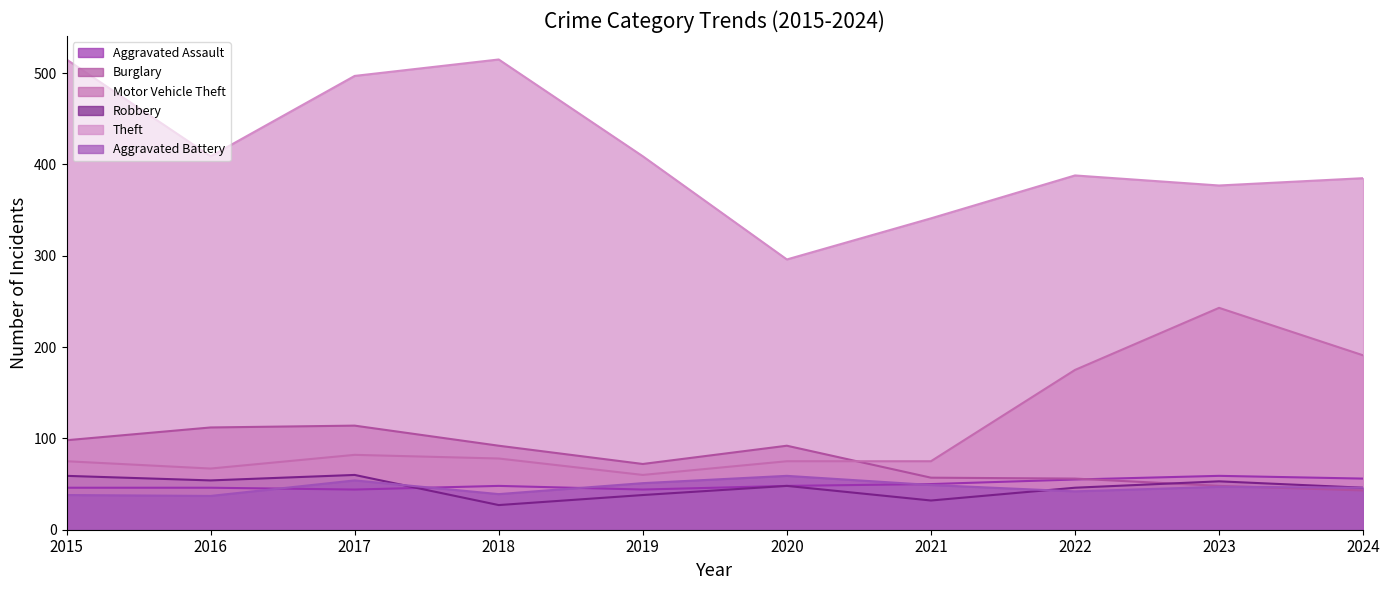

How many lines are shown in the chart?

6